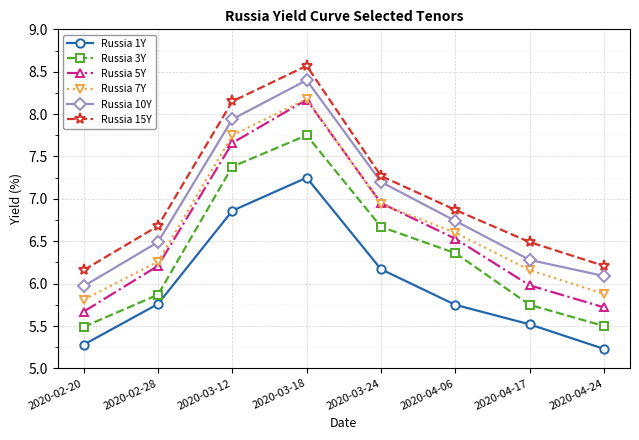

How many data points in Russia 7Y are above 6?

6